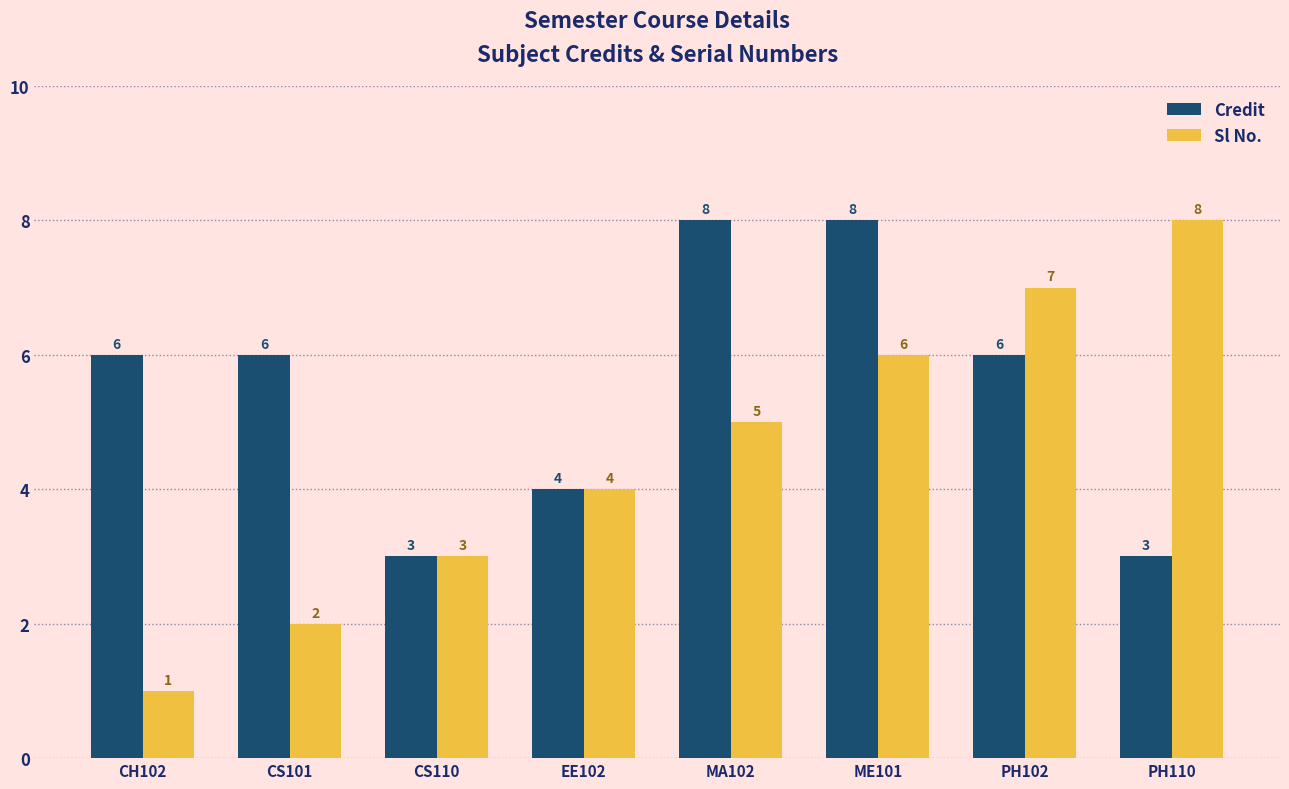

Are the bars grouped side by side (vs. stacked)?

Yes